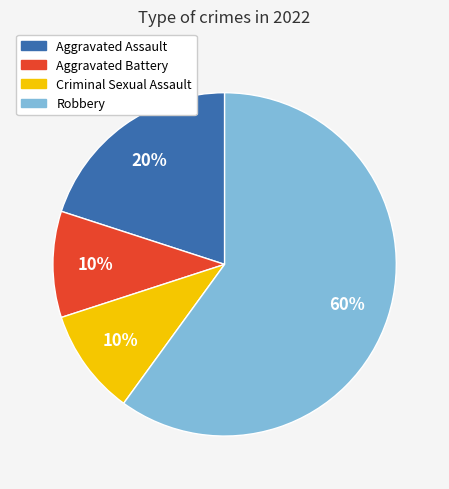

Is the sum of Robbery and Criminal Sexual Assault greater than half?

Yes